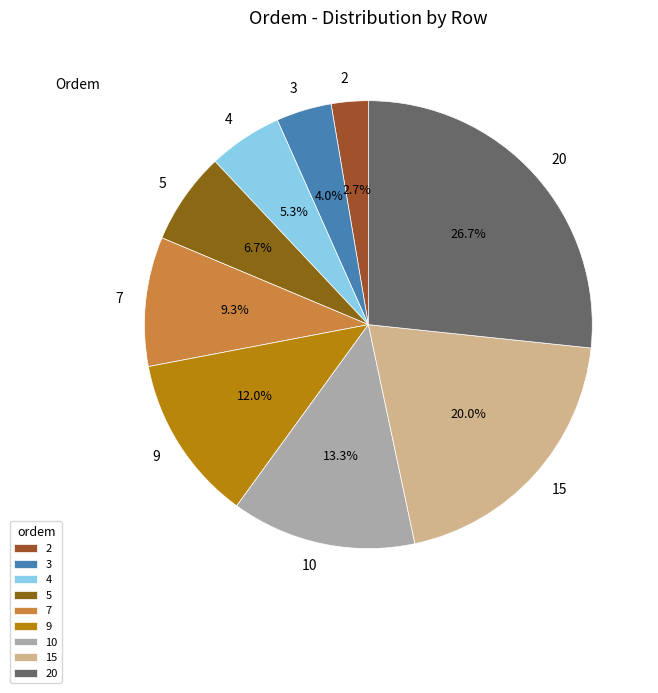

To the nearest percent, what is the average slice percentage?

11%